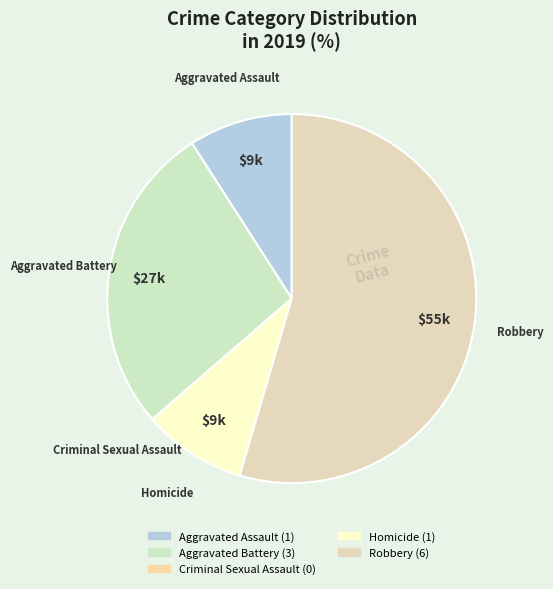

Is the sum of Robbery and Aggravated Assault greater than half?

Yes